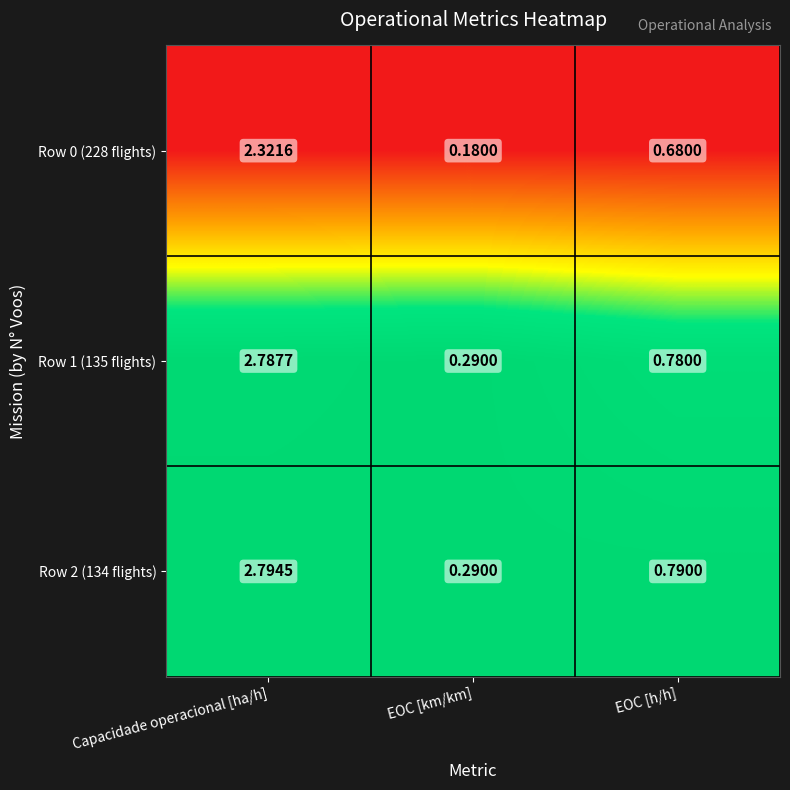

Is the value of Row 1 (135 flights) at Capacidade operacional [ha/h] greater than the value of Row 2 (134 flights) at EOC [h/h]?

Yes